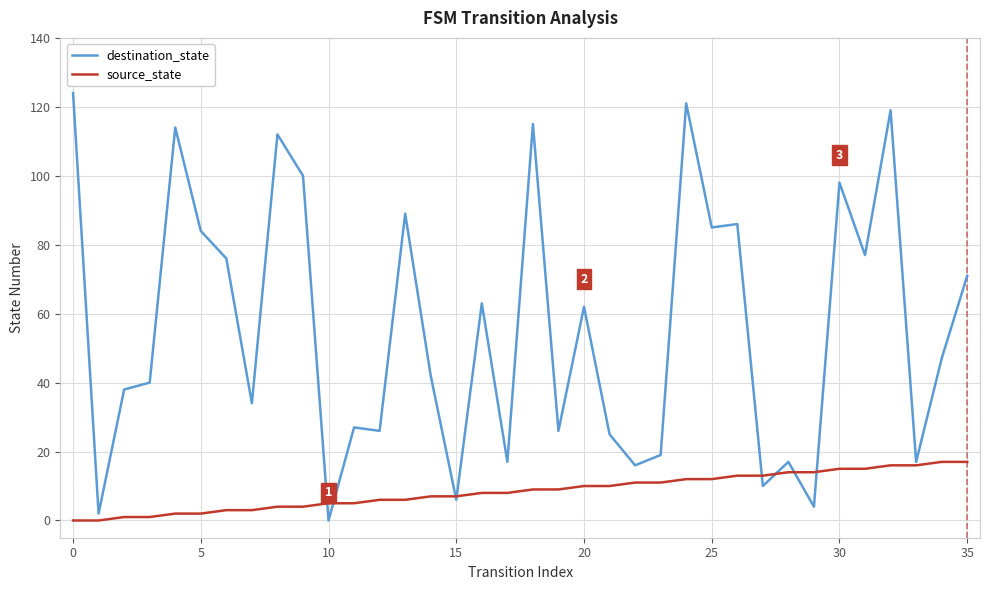

Rank the series by their maximum value, from lowest to highest.

source_state, destination_state